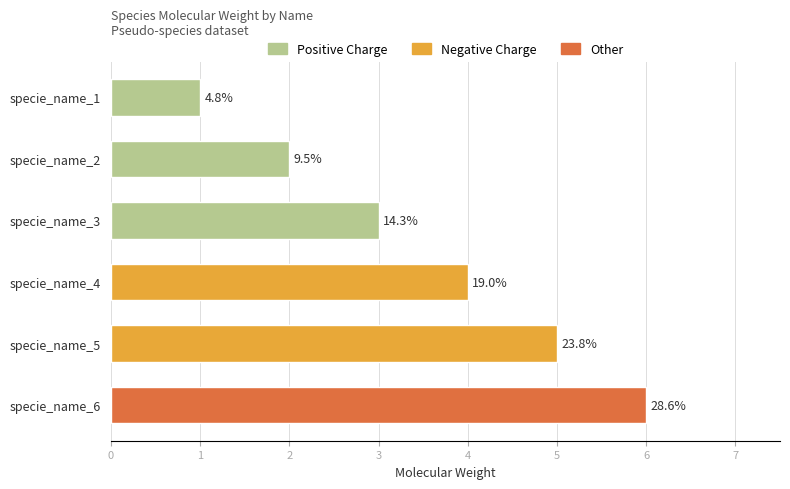

Is it true that the value at specie_name_6 is 8?

False